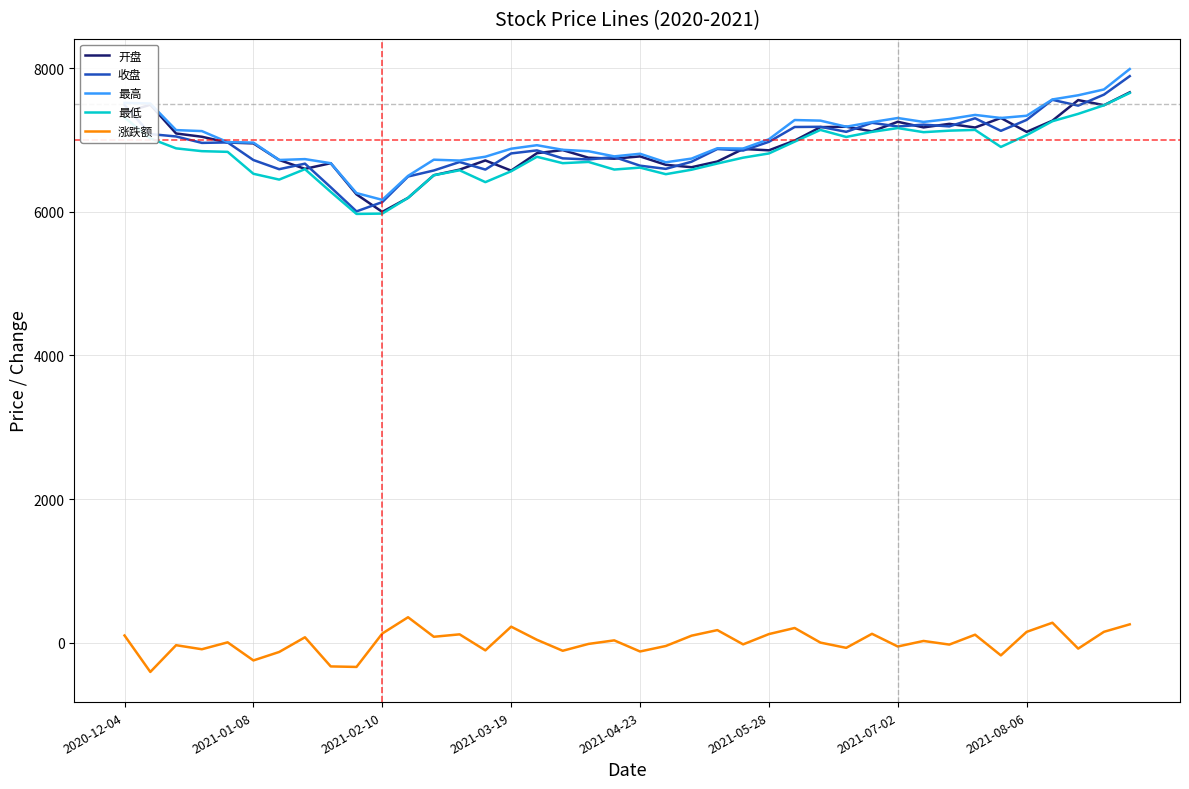

True or false: 最低 and 涨跌额 cross at least once.

False